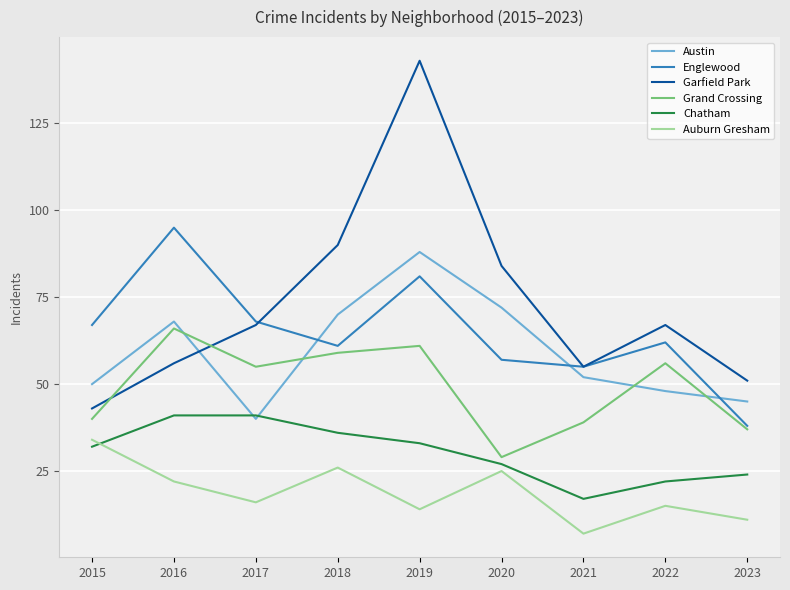

What is the difference between the second highest and minimum values in the Grand Crossing series?

32